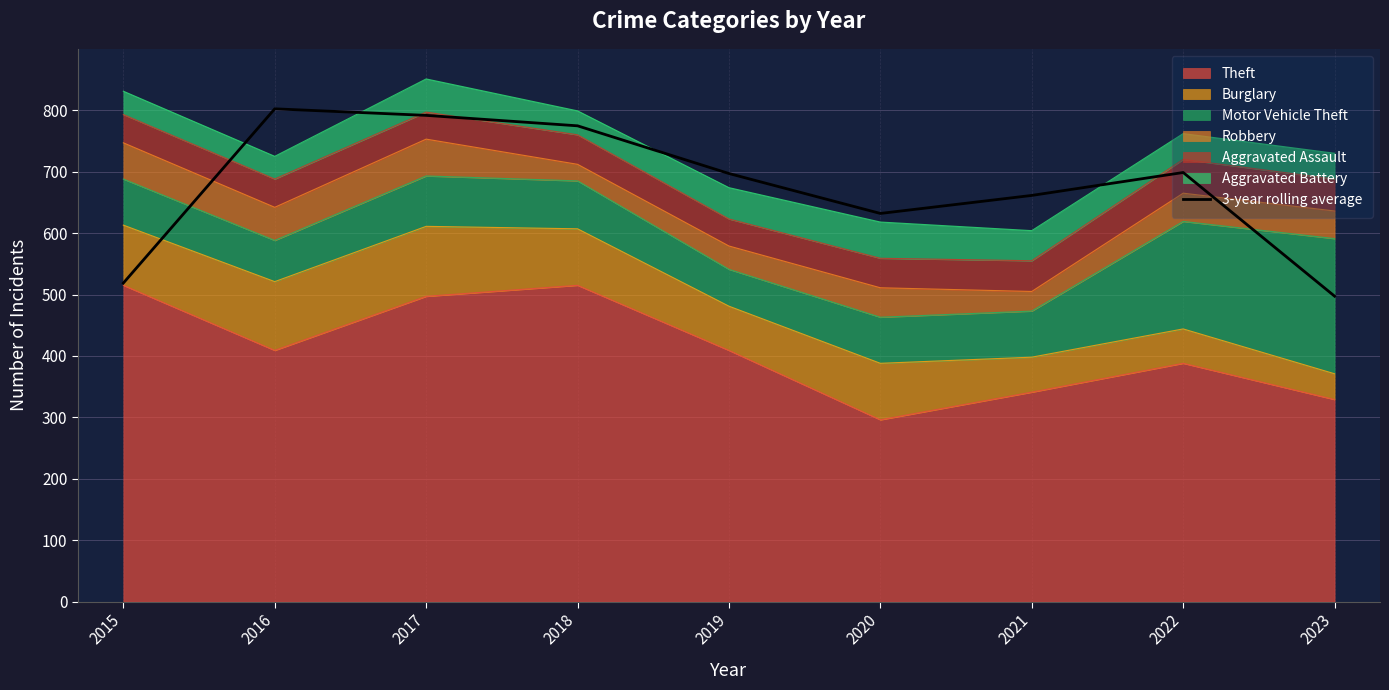

Rank the categories by value from lowest to highest.

2023, 2015, 2020, 2021, 2019, 2022, 2018, 2017, 2016